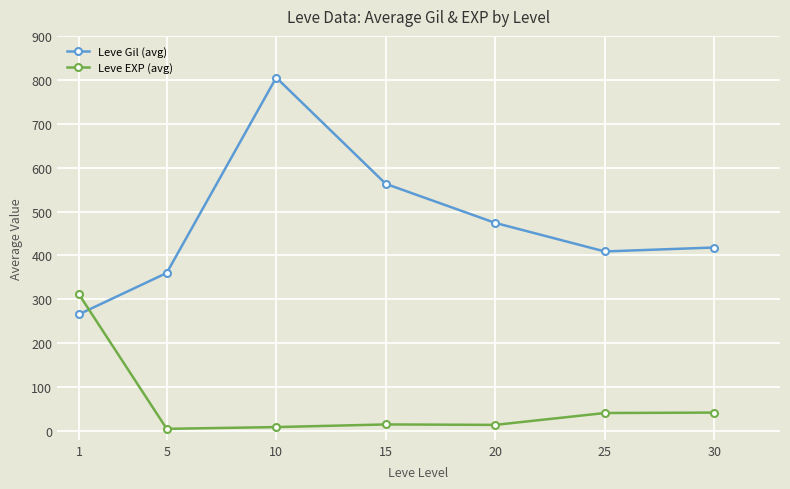

The Leve Gil (avg) series shows 266 at 1. True or false?

True